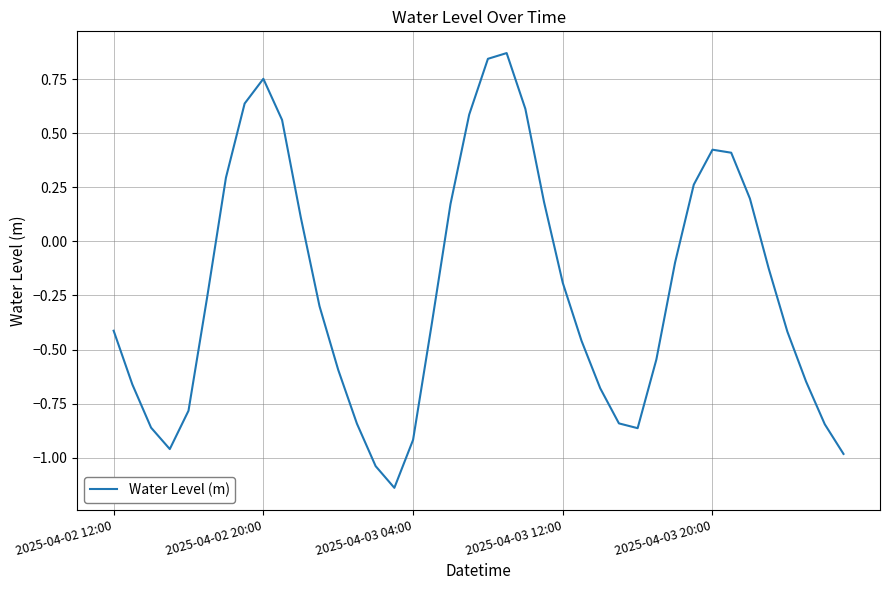

How many lines are shown in the chart?

1